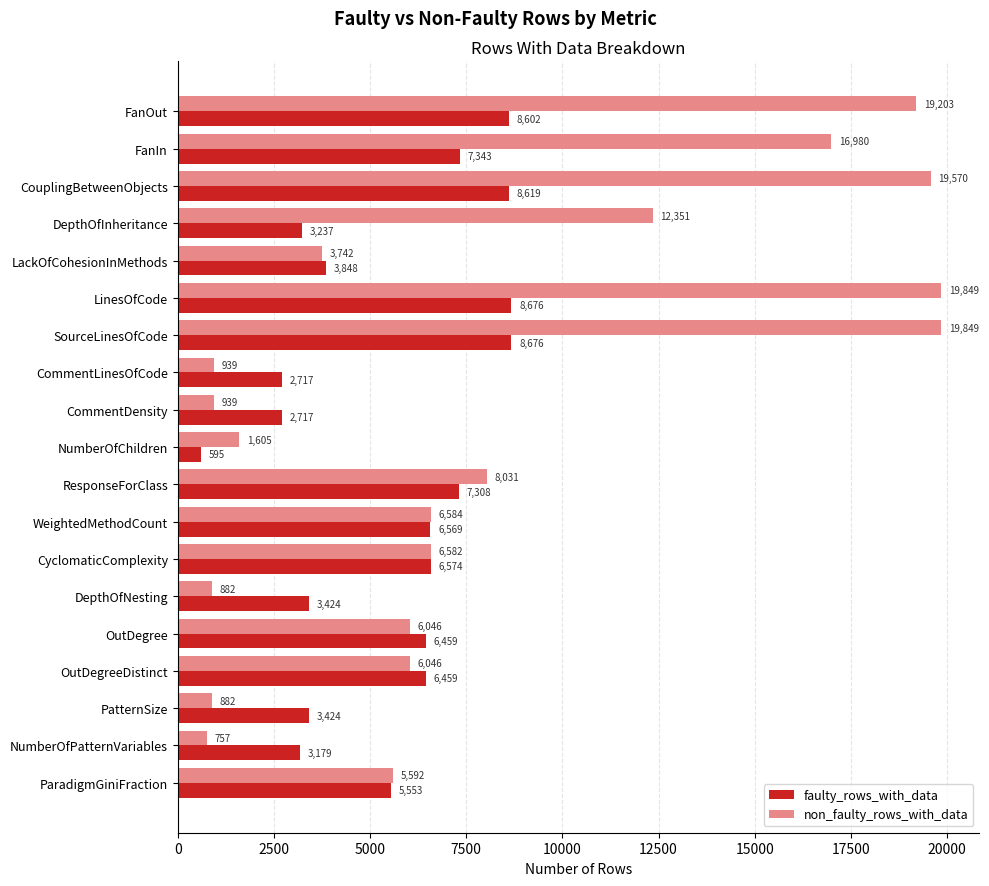

What is the difference between the second highest and minimum values in the faulty_rows_with_data series?

8081